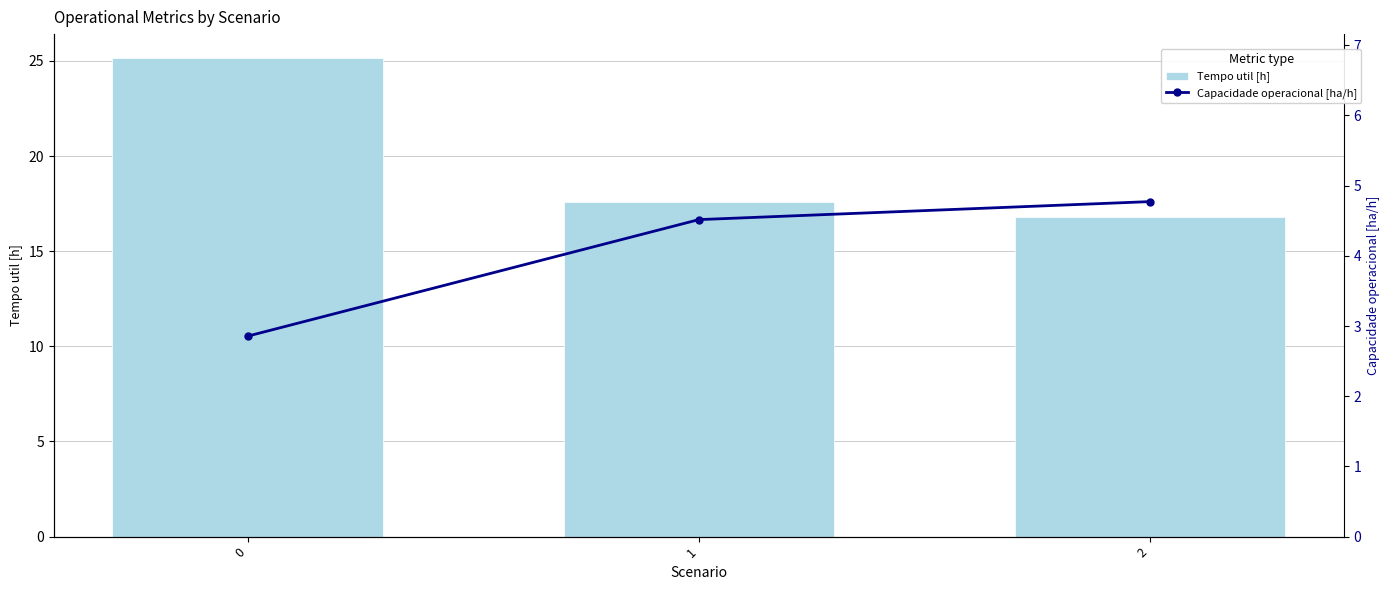

The Tempo util [h] series shows 7.1 at 2. True or false?

False